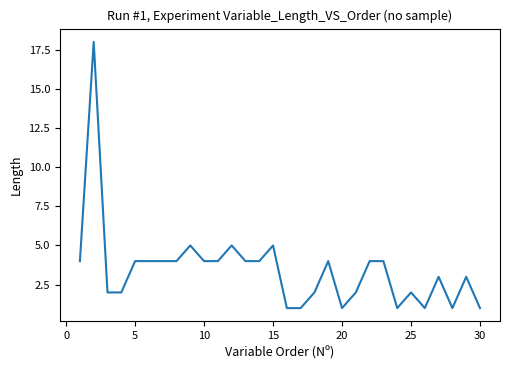

What is the maximum value shown in the chart?

18